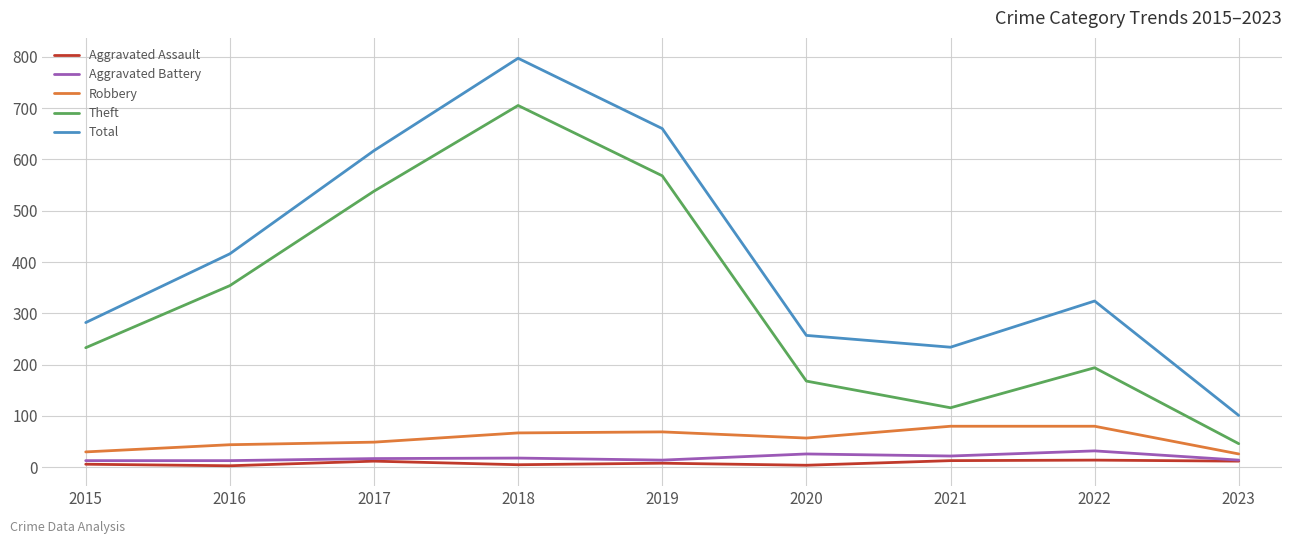

The value of Aggravated Battery at 2018 is 18. True or false?

True